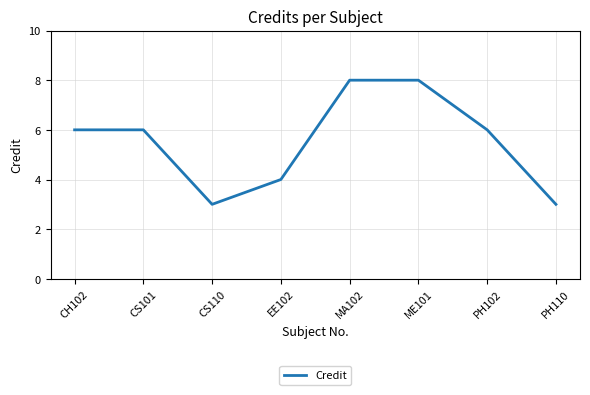

How many interior local valleys (lower than both neighbors) does the data have?

1